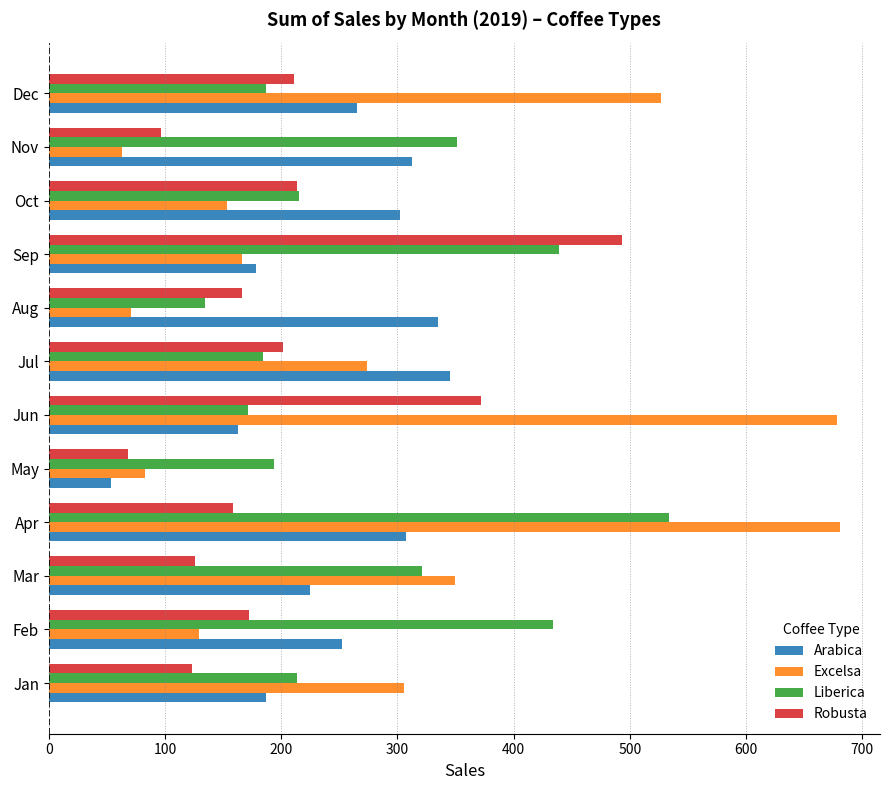

What is the minimum value for Robusta?

68.0